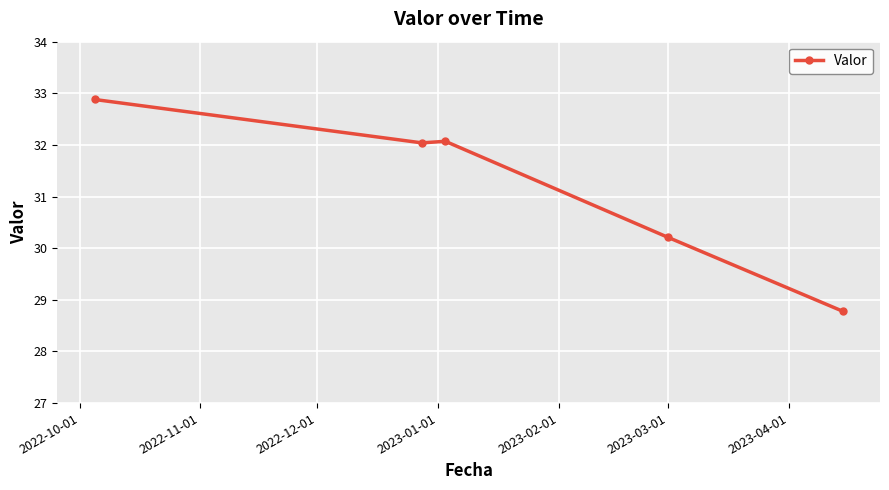

What is the value of the 2nd point from the left?

32.0